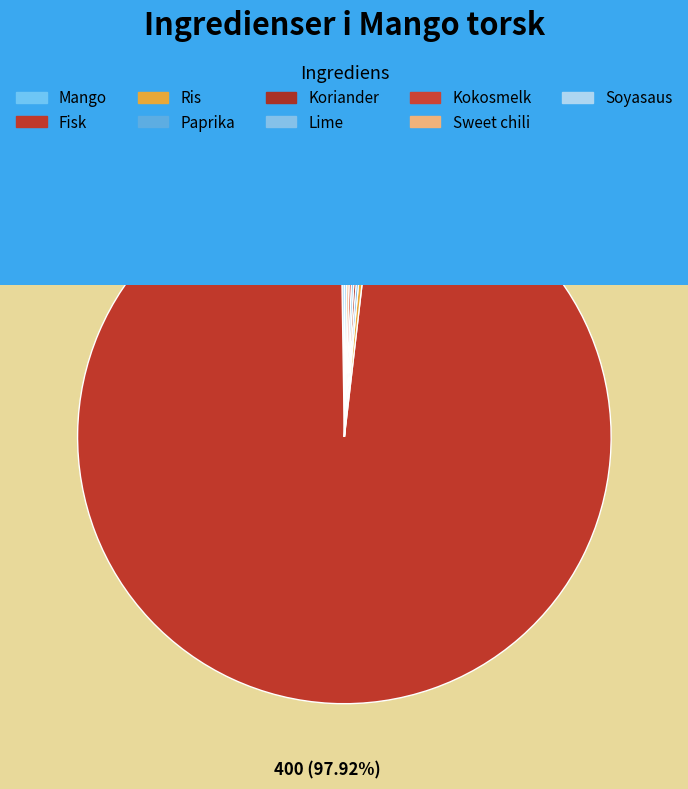

Is Fisk the majority of the pie?

Yes